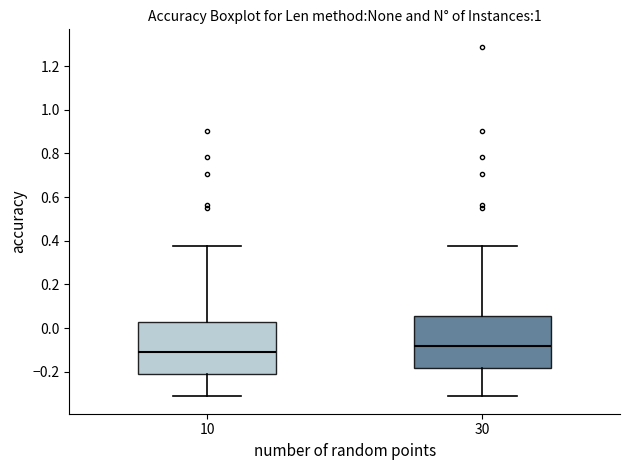

Reading left to right, transcribe this box plot: for each box, give where its median line is, the range the box spans, and where its two whiskers end, as read against the y-axis. The values are not printed on the chart, so give them approximately, as read against the axis.

10: median -0.10, box -0.20 to 0.02, whiskers -0.32 to 0.38
30: median -0.08, box -0.18 to 0.06, whiskers -0.32 to 0.38